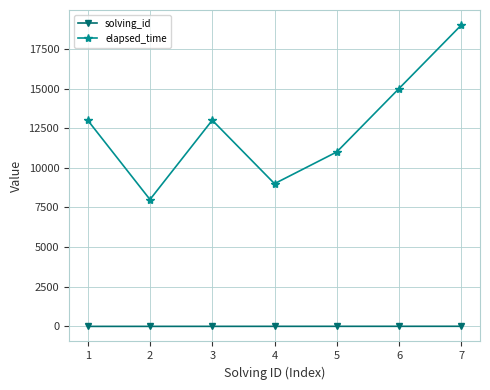

Is the value of elapsed_time at 5 greater than the value of solving_id at 2?

Yes